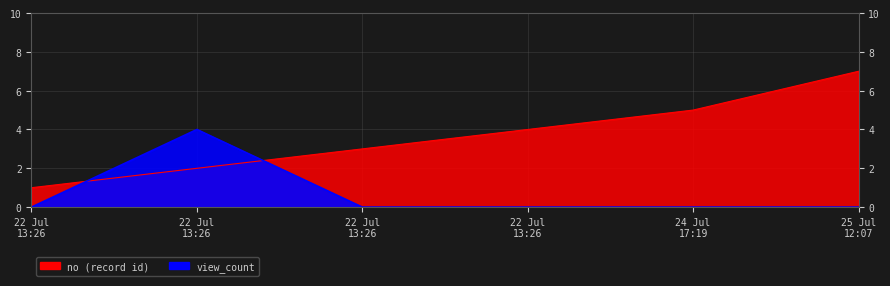

Between 2024-07-22 13:26:10 and 2024-07-22 13:26:36, which series saw the biggest shift?

no